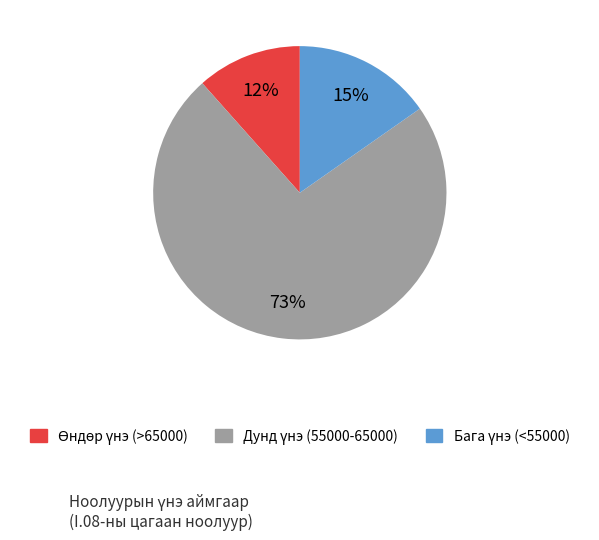

To the nearest percent, what is the average slice percentage?

33%